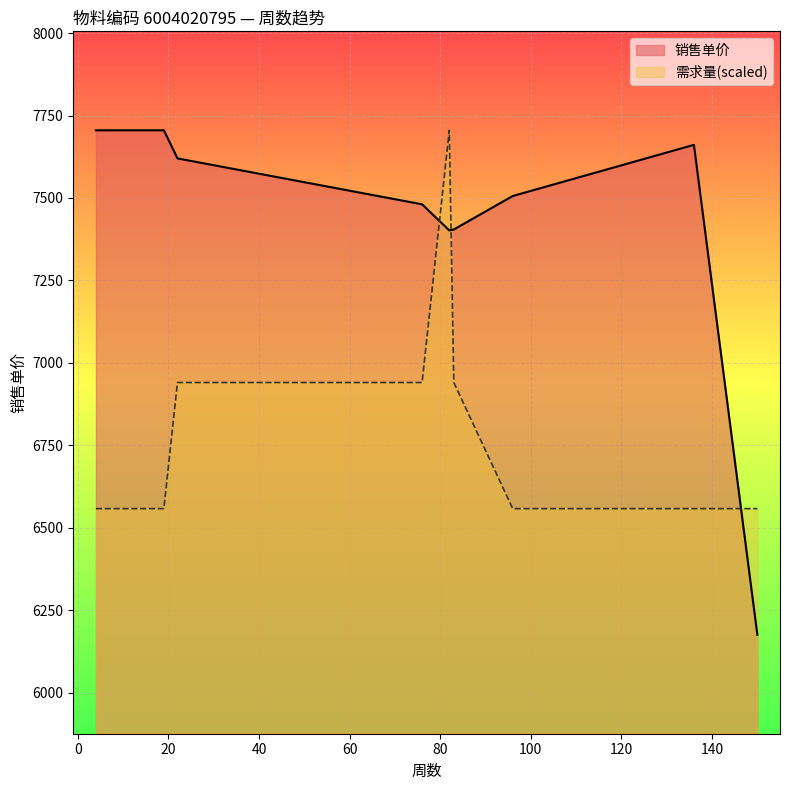

What is the value of the 需求量 point at the 4th from the left?

6940.6